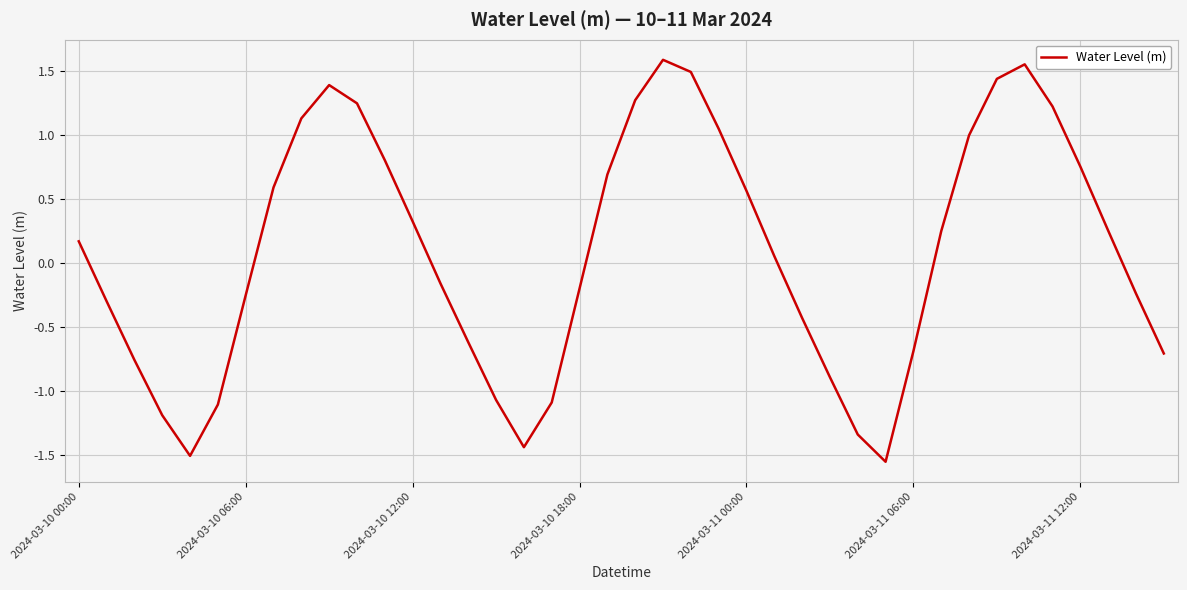

What is the difference between the maximum and minimum values?

3.1